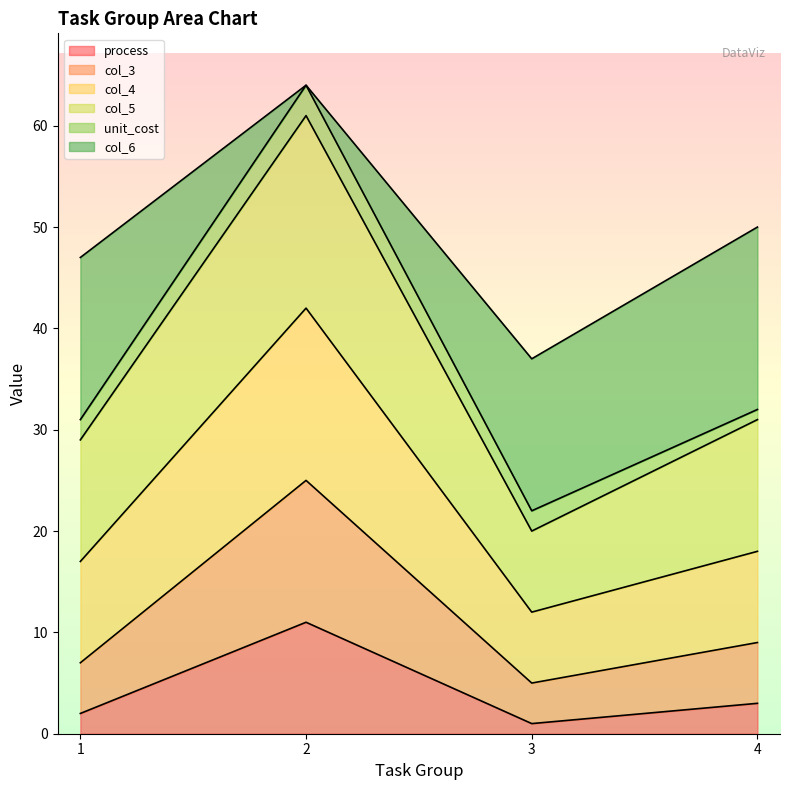

What is the highest value of the process series?

11